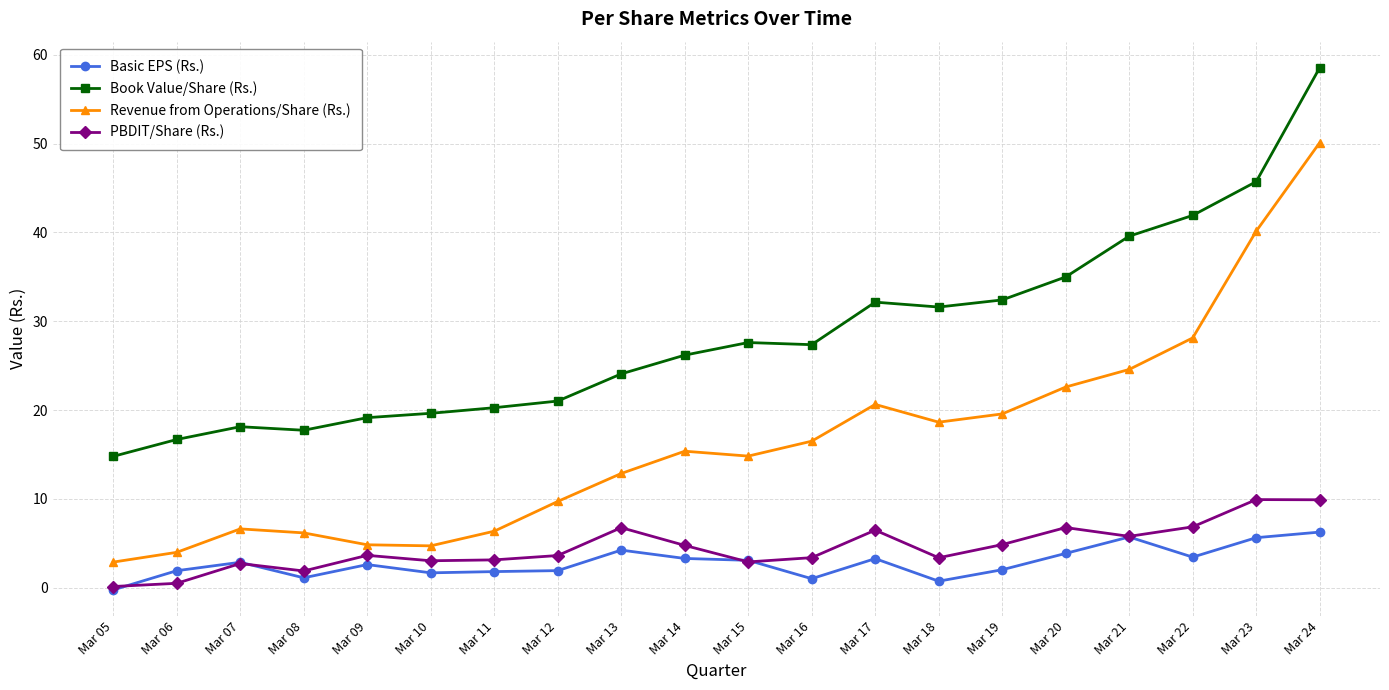

What is the value of the Basic EPS (Rs.) point at the 14th from the left?

0.7